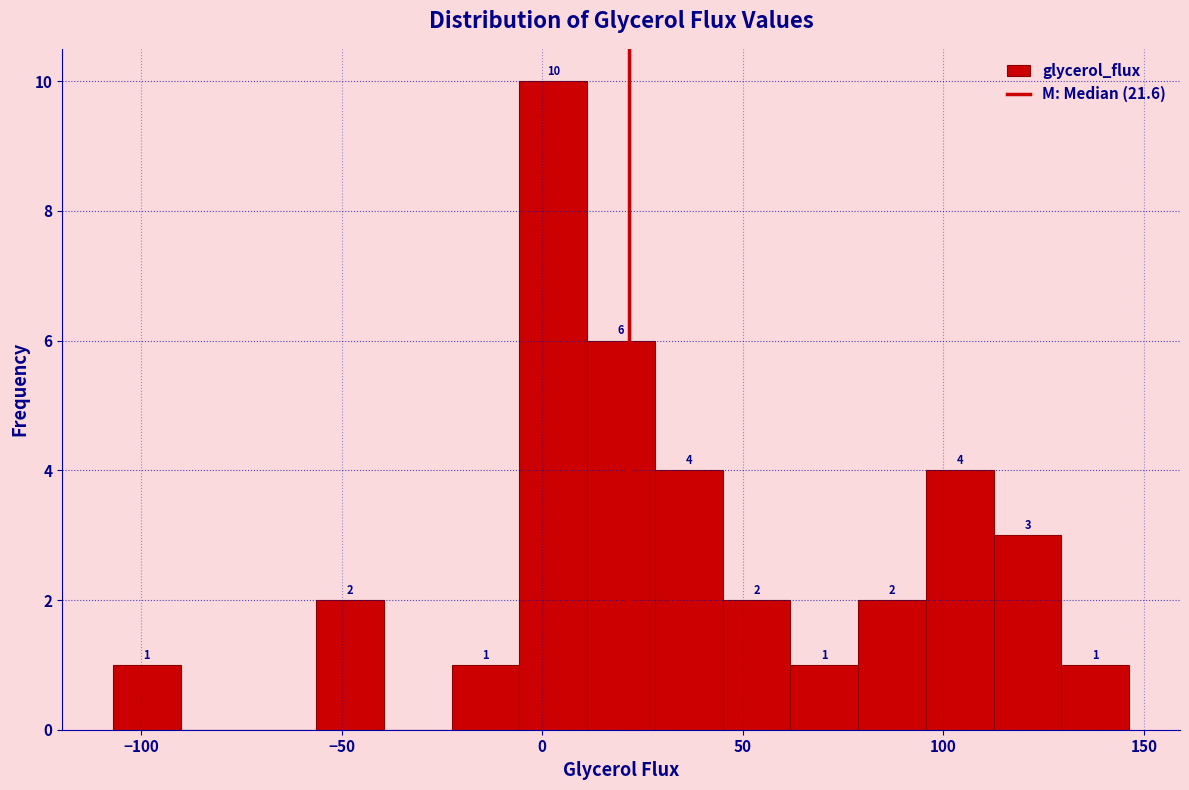

Read against the x-axis, roughly where is the centre of the tallest bar?

5